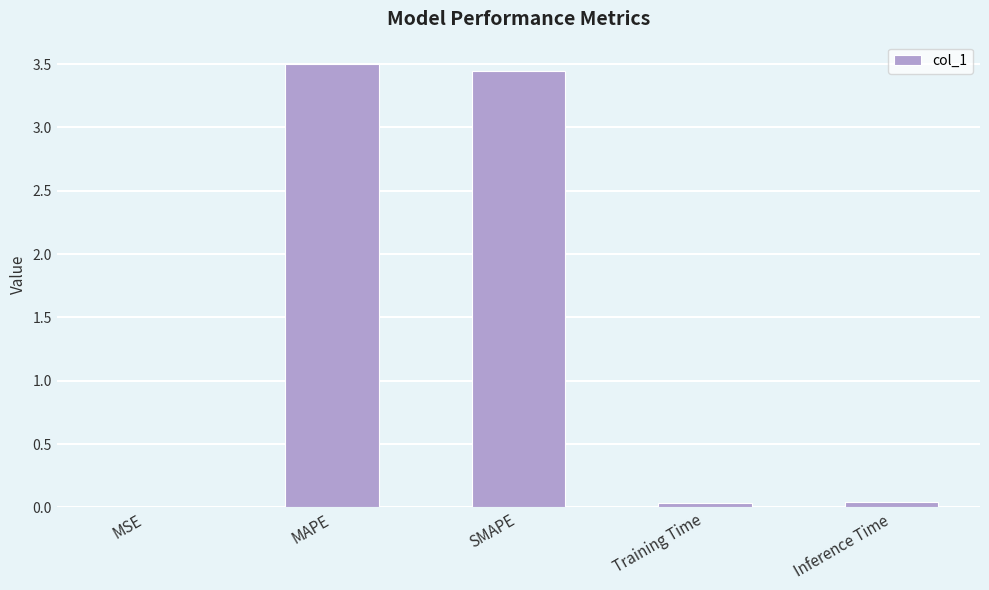

What is the ratio of the value at SMAPE to the value at MAPE?

1.0